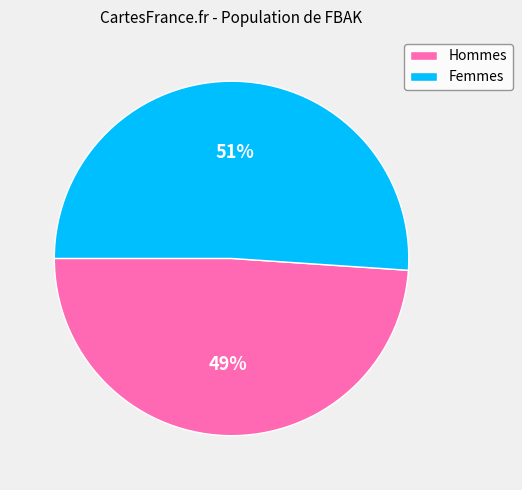

To the nearest percent, what is the average slice percentage?

50%